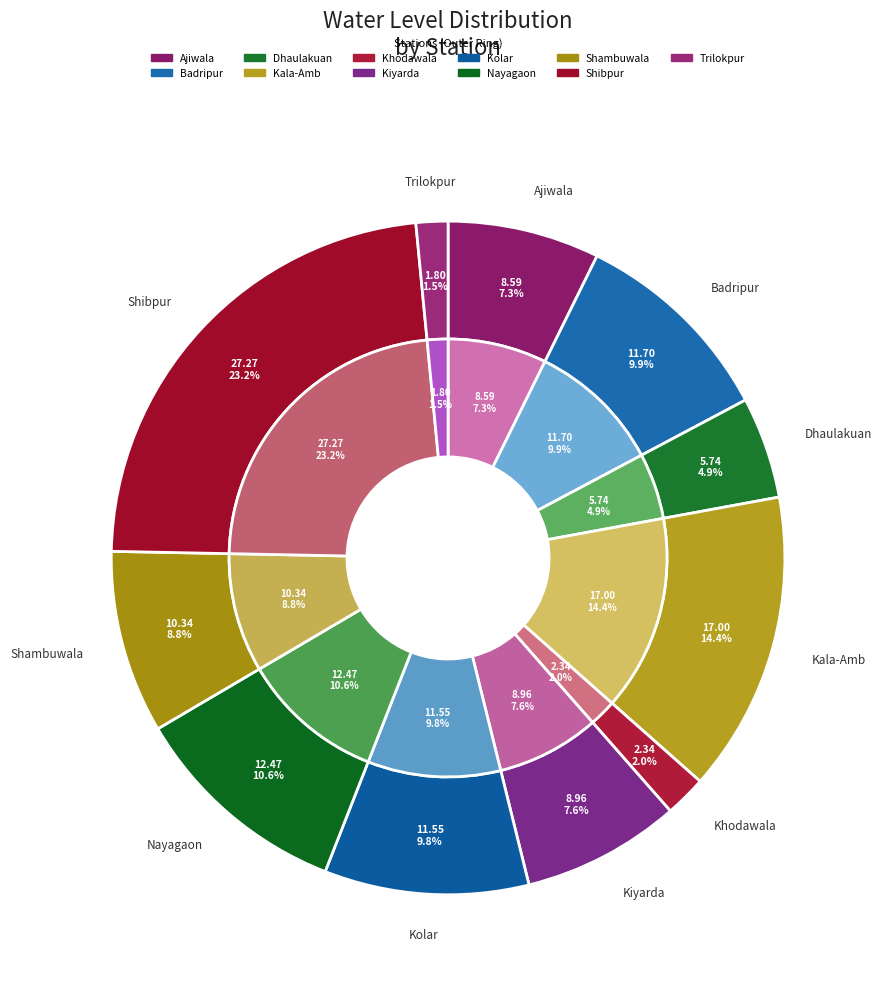

What percentage is the Shibpur slice, to the nearest percent?

23%